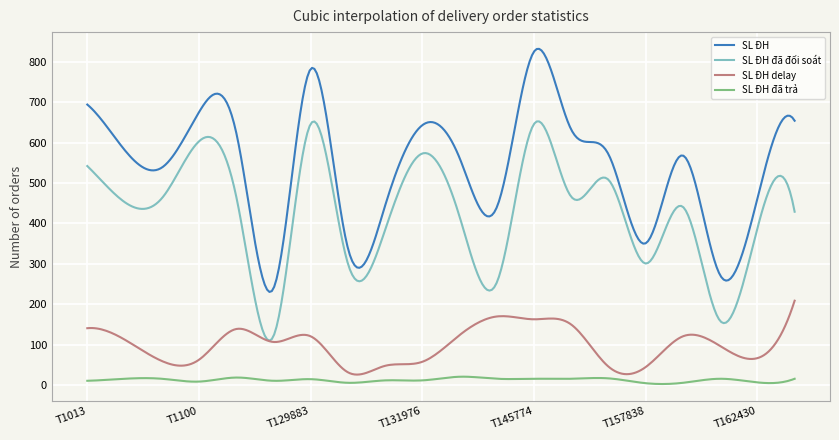

True or false: SL ĐH đã trả and SL ĐH đã đối soát cross at least once.

False